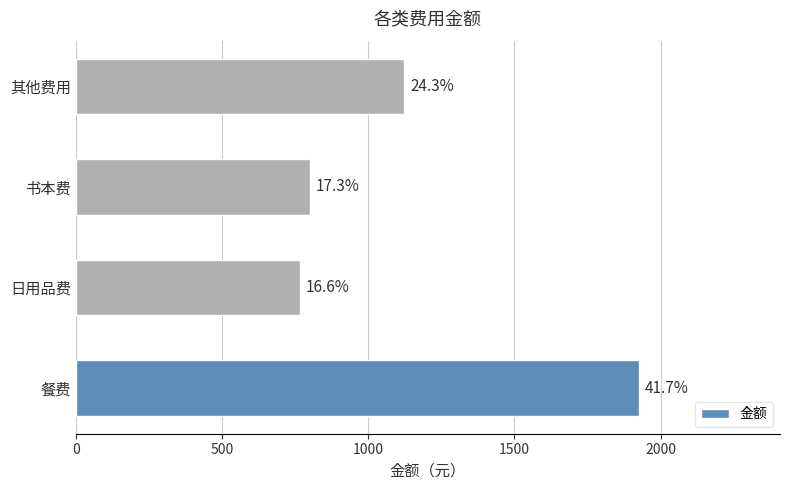

What is the difference between the maximum and second lowest values?

1126.6